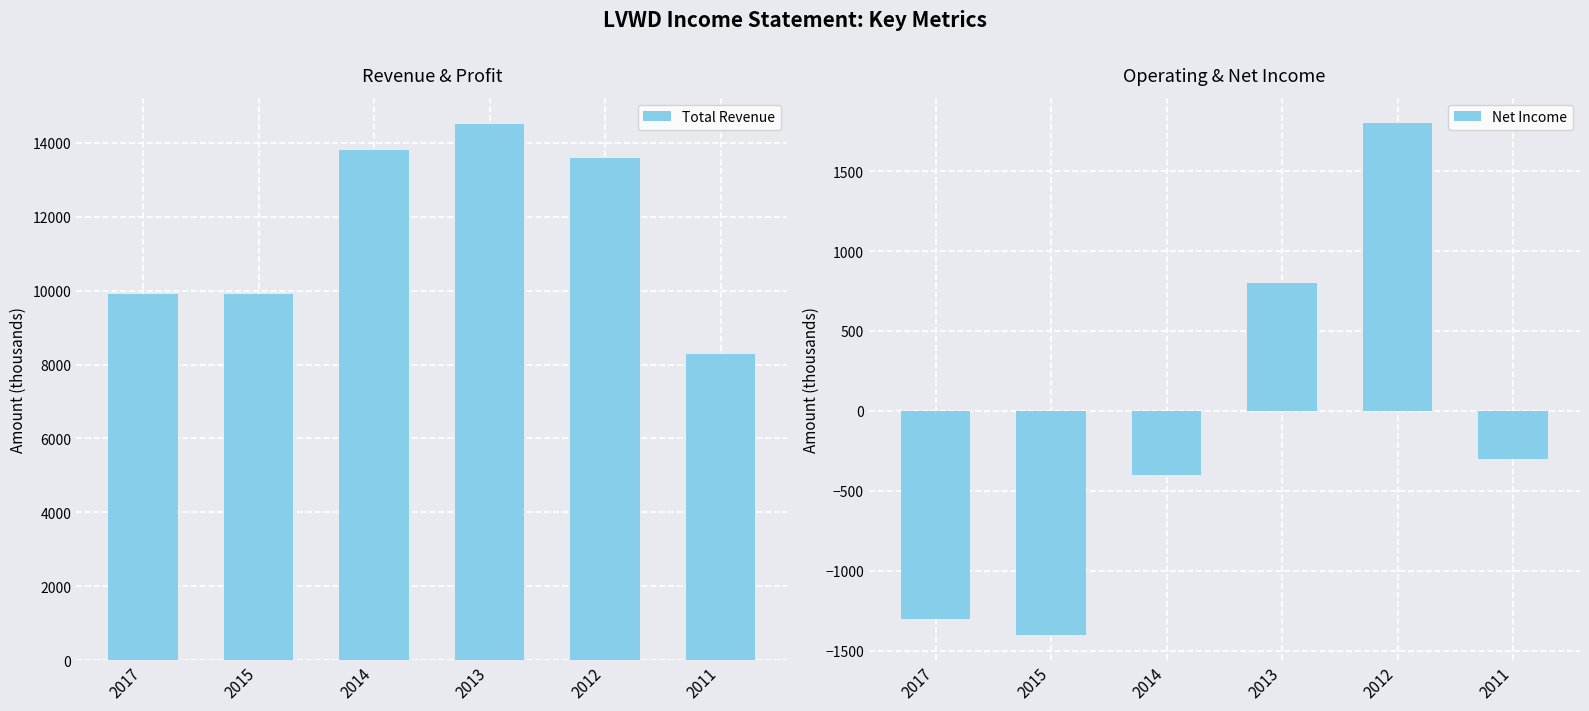

At which label does Net Income first exceed -300?

2013